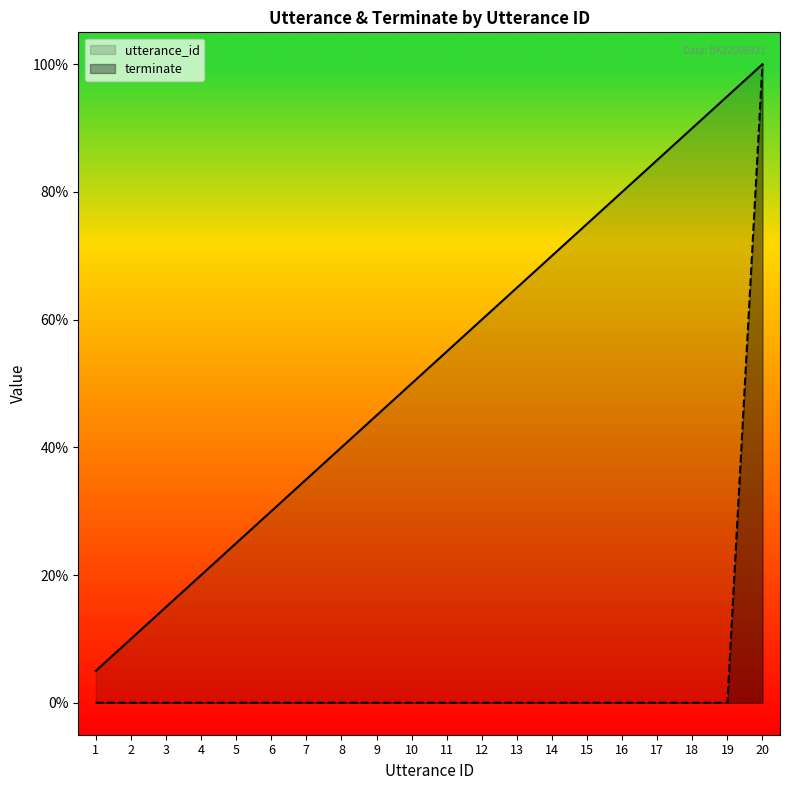

Which series has the widest spread of values?

terminate